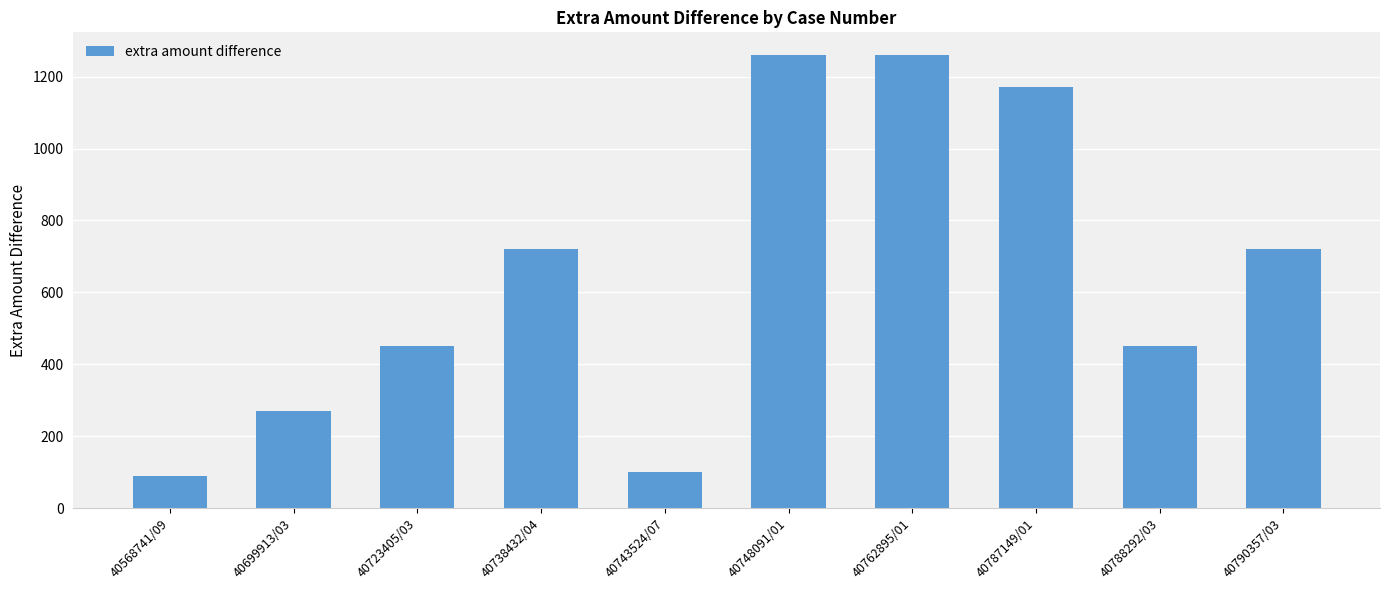

What is the sum of the values at 40738432/04 and 40788292/03?

1170